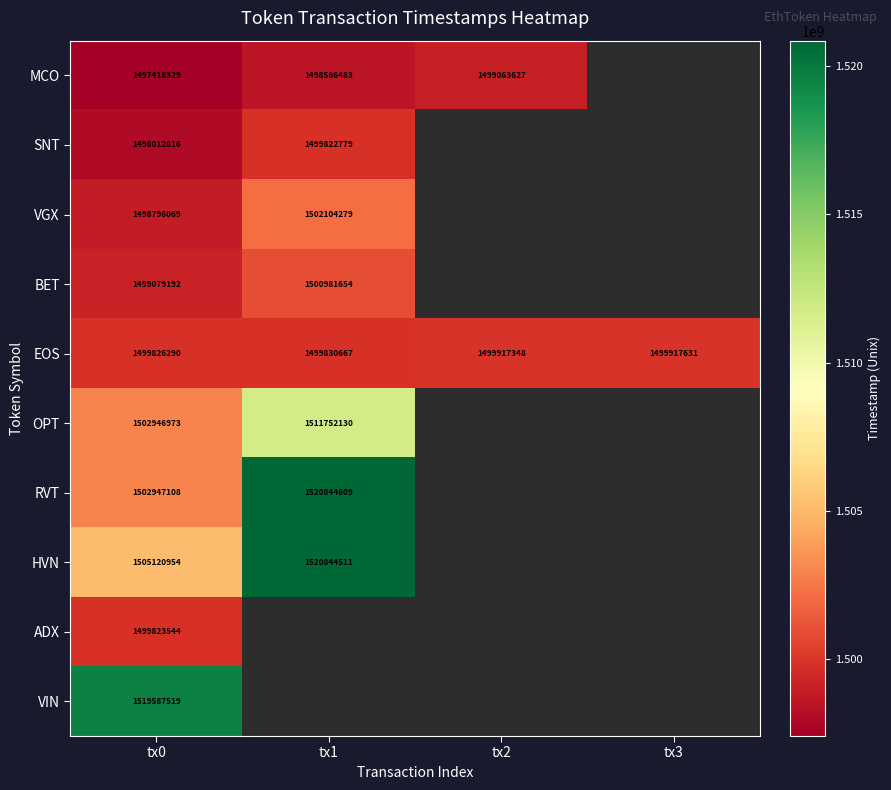

What is the sum of all EOS values?

5999491936